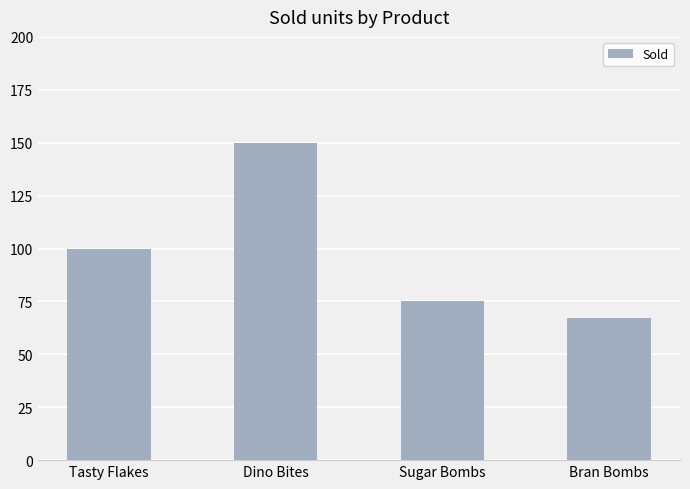

Which category has the highest value across all series?

Dino Bites